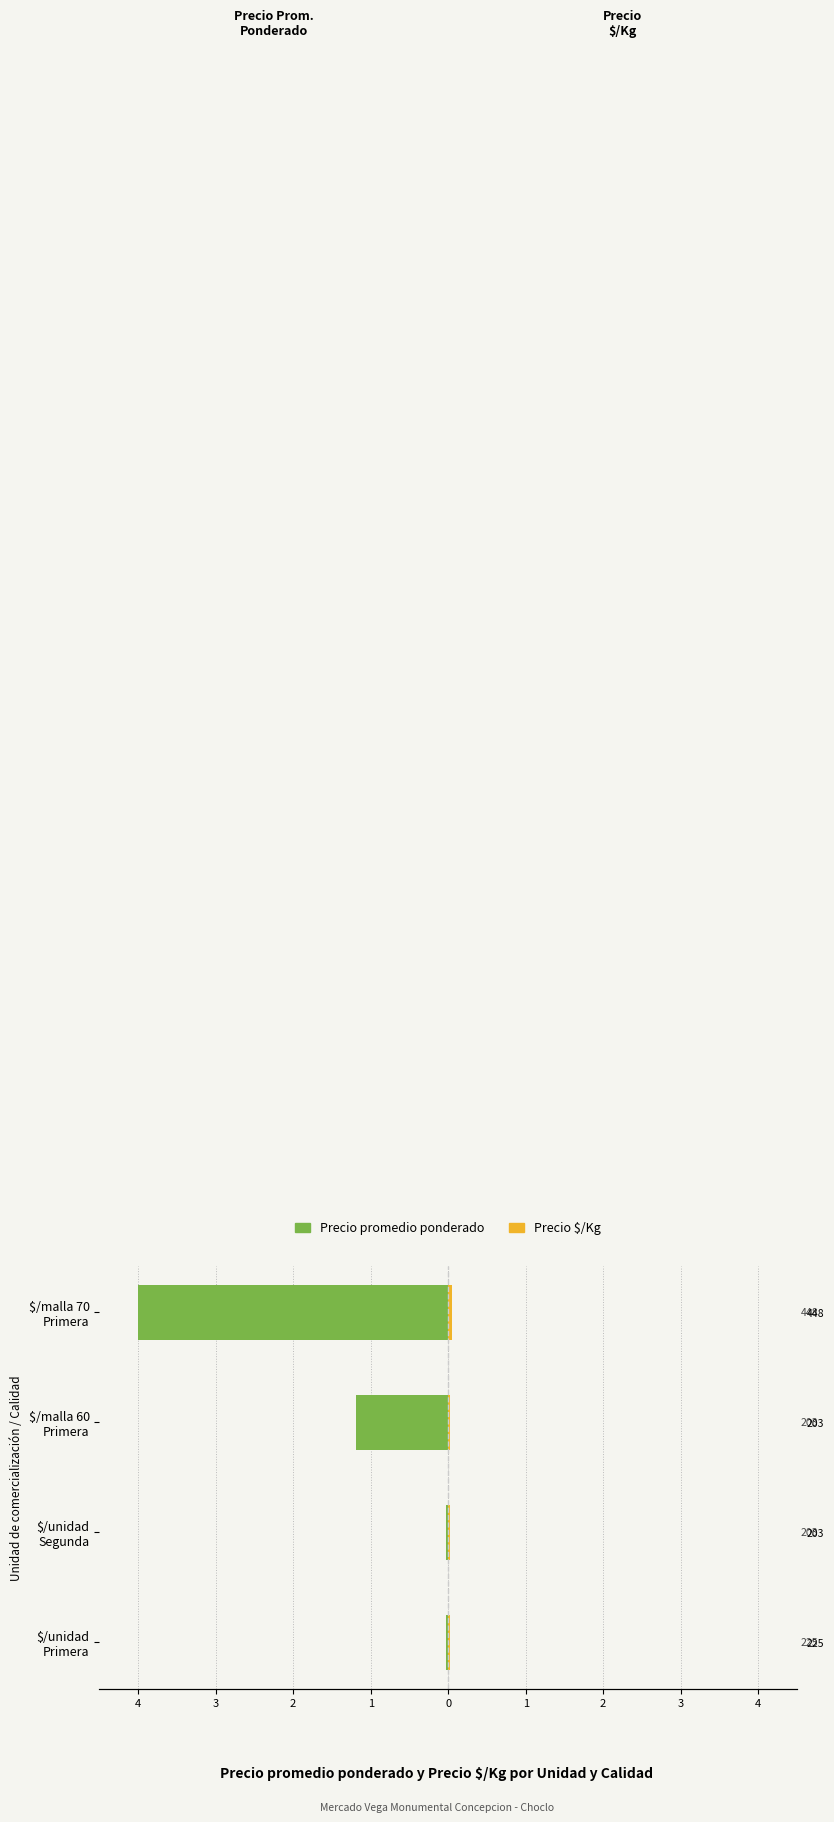

Rank the series by their average value, from lowest to highest.

Precio promedio ponderado, Precio $/Kg